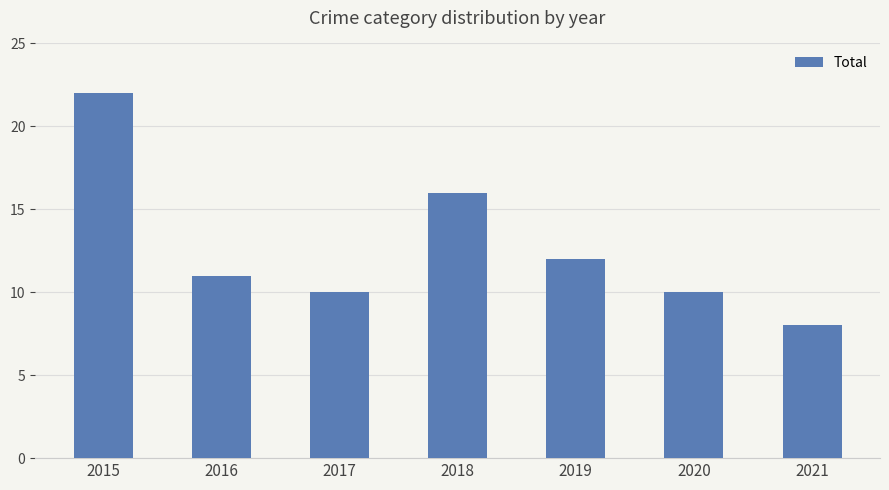

The chart shows a value of 22 at 2015. True or false?

True